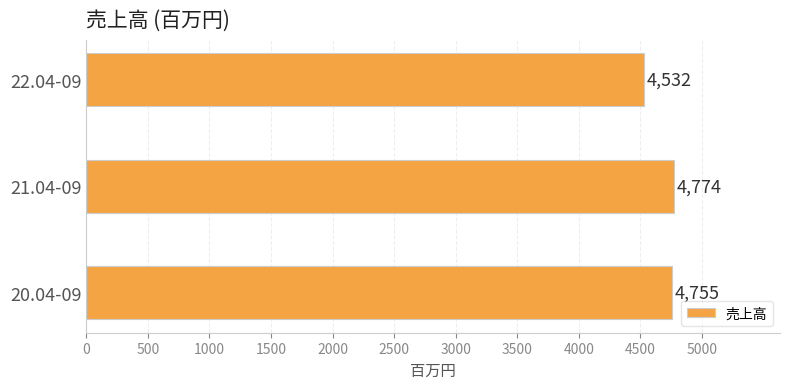

Reading bottom to top, extract all data points from this chart.

4755	4774	4532